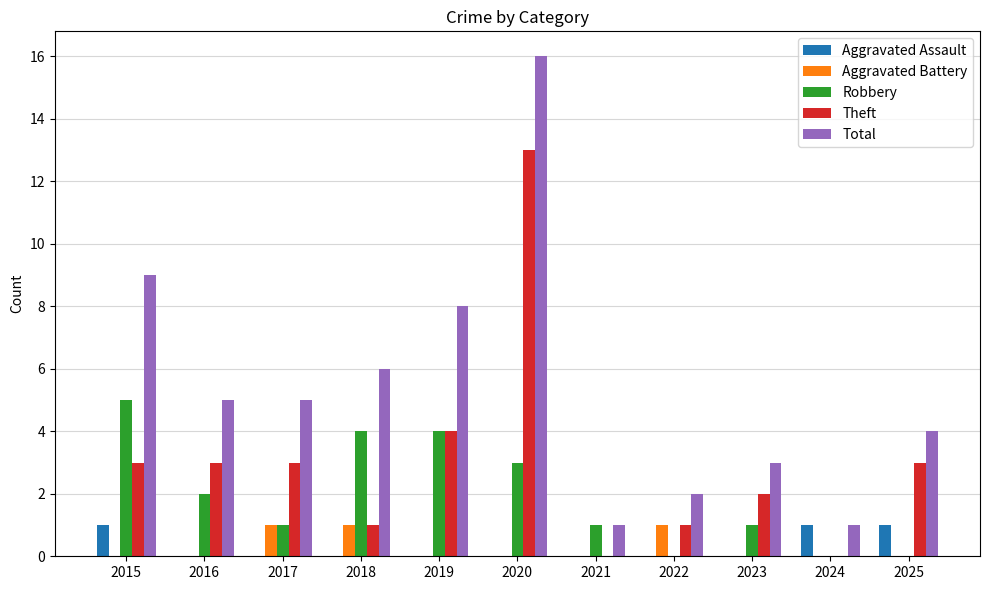

True or false: Theft has a value of 4 at 2019.

True